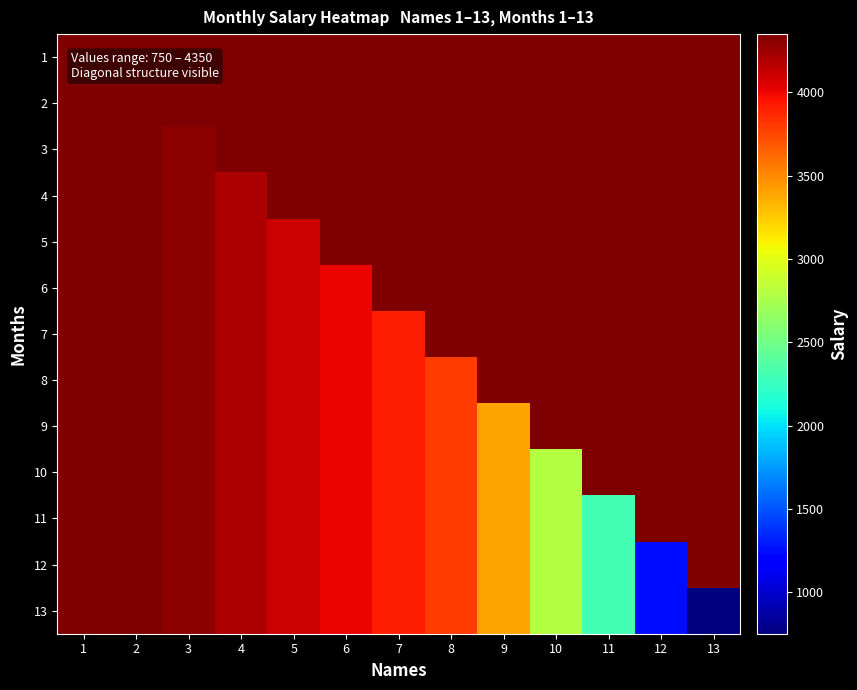

What is the minimum value shown in the chart?

750